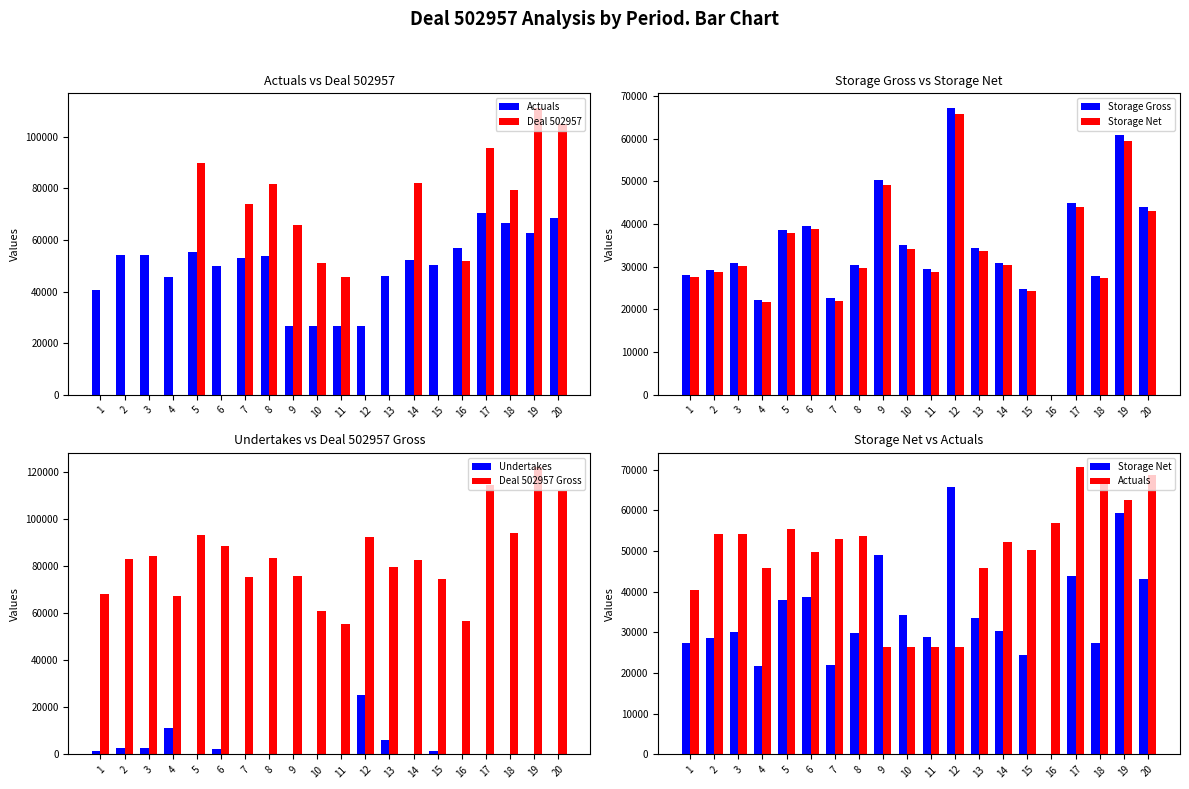

The value of Deal 502957 at 19 is 111254. True or false?

True